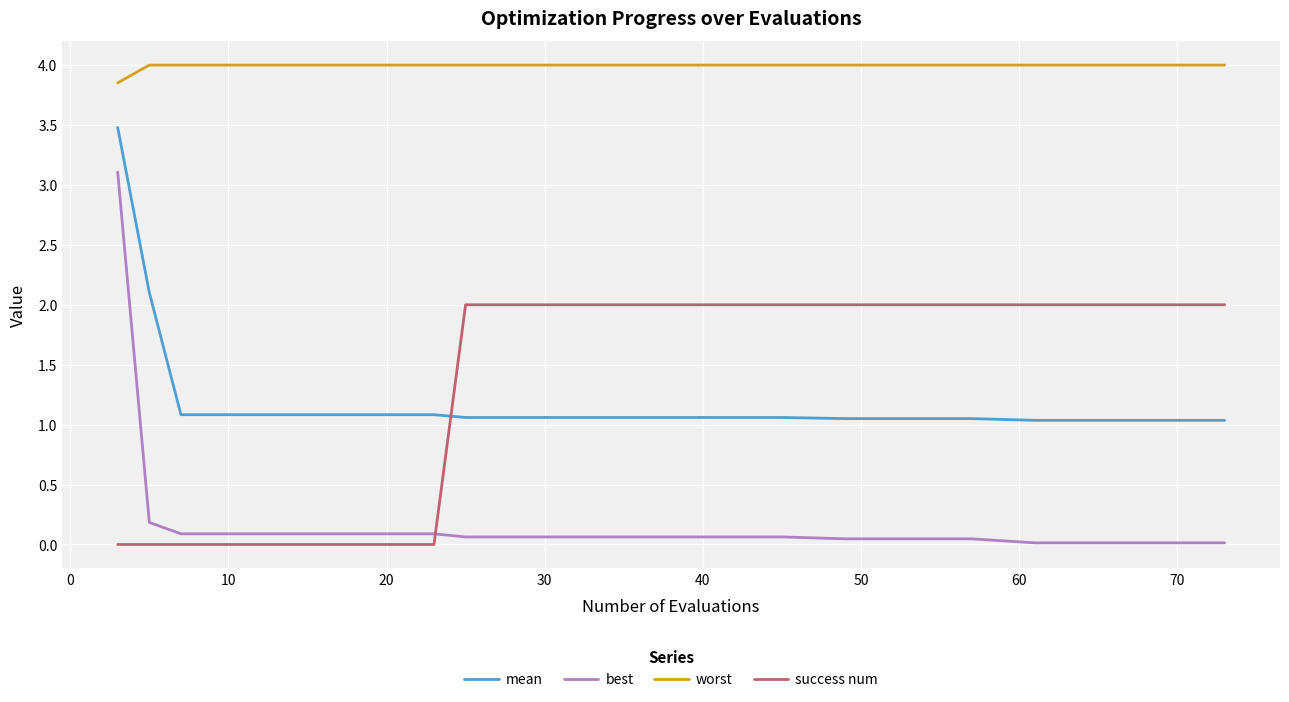

What is the highest value of the success num series?

2.0